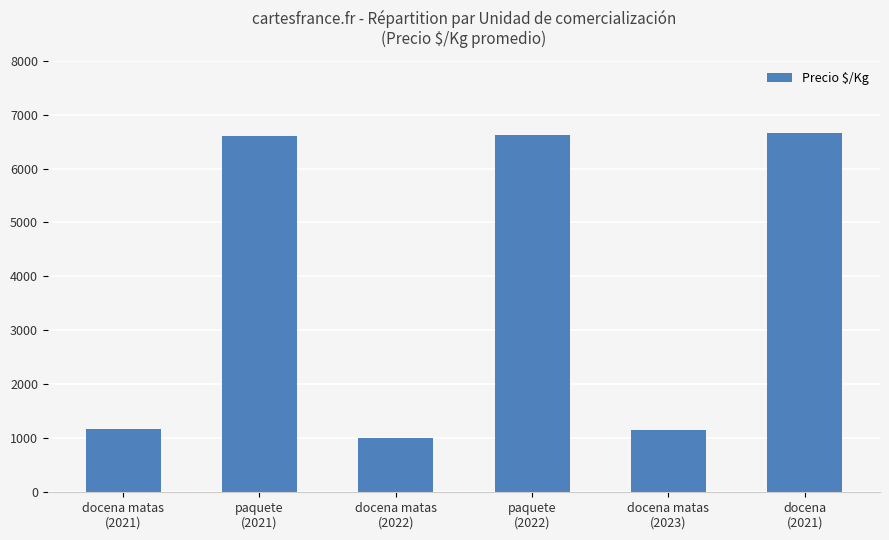

What is the sum of all values?

23224